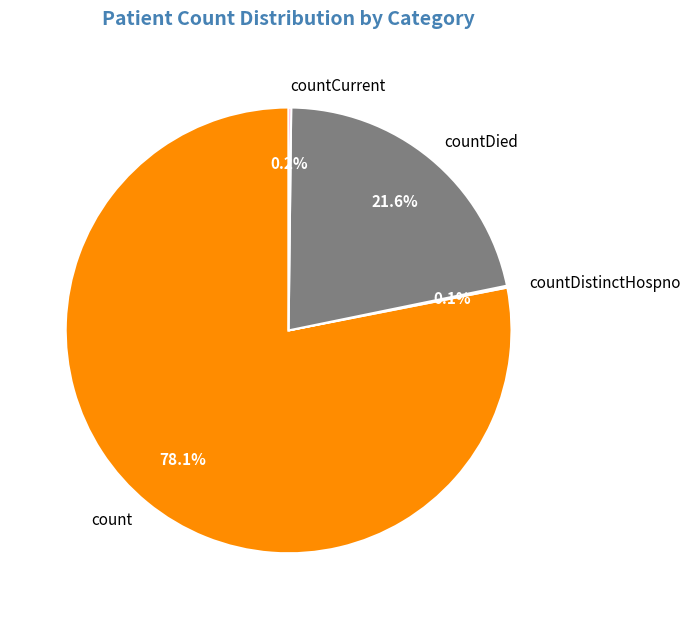

Which category accounts for the majority?

count